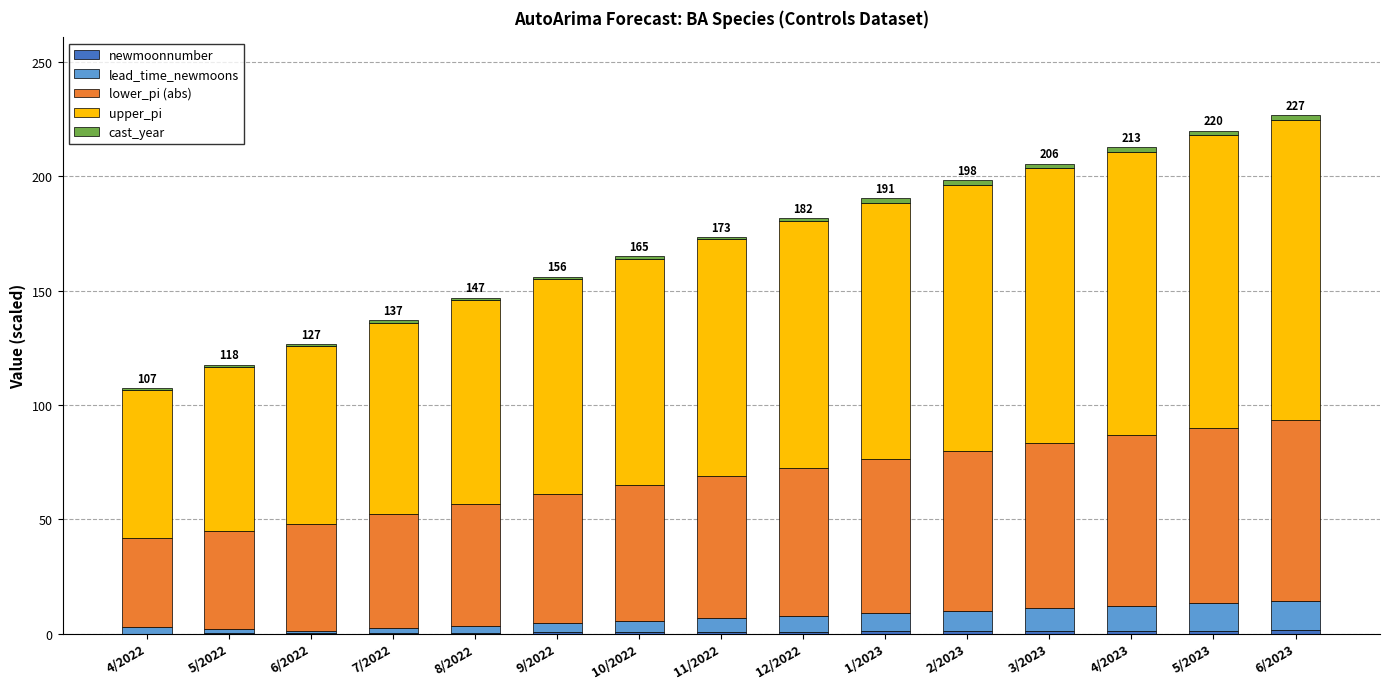

Count the number of categories in the chart.

15